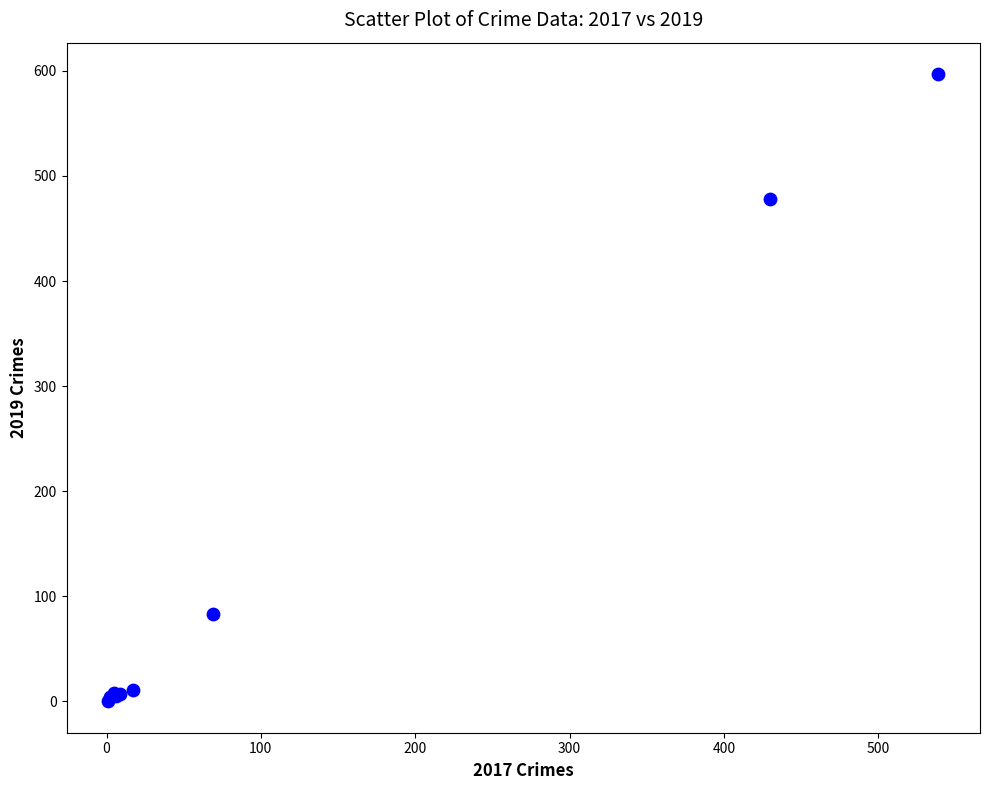

What Y value in the scatter plot is closest to 298?

478